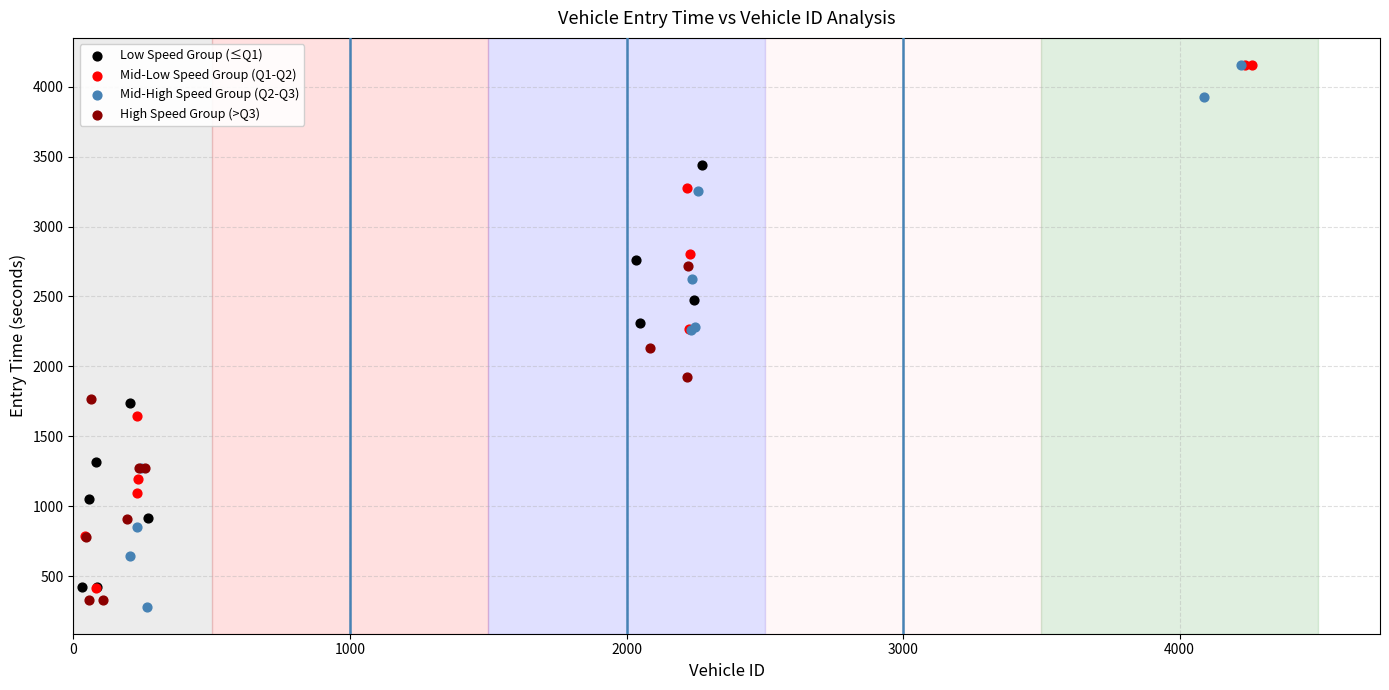

What are all the series names shown in the legend?

Low Speed Group (≤Q1), Mid-Low Speed Group (Q1-Q2), Mid-High Speed Group (Q2-Q3), High Speed Group (>Q3)